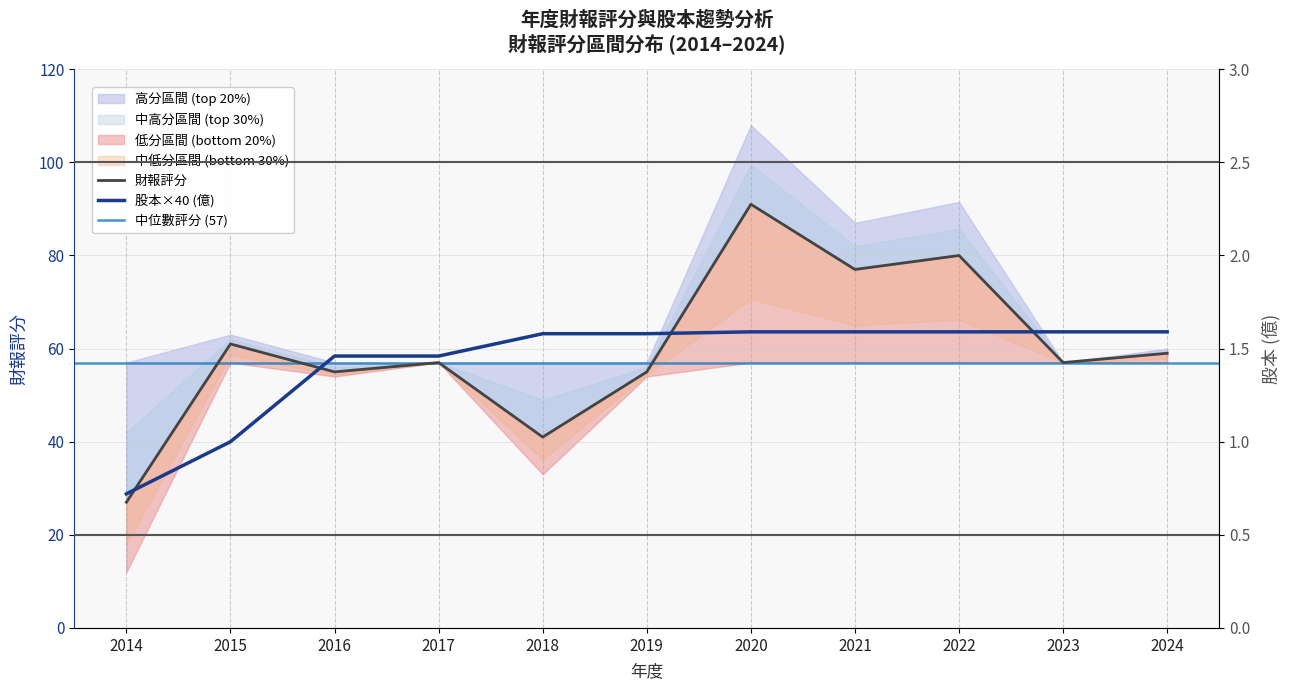

Reading left to right, list all the values displayed in this chart.

財報: 27.0	61.0	55.0	57.0	41.0	55.0	91.0	77.0	80.0	57.0	59.0
股本: 28.8	40.0	58.4	58.4	63.2	63.2	63.6	63.6	63.6	63.6	63.6